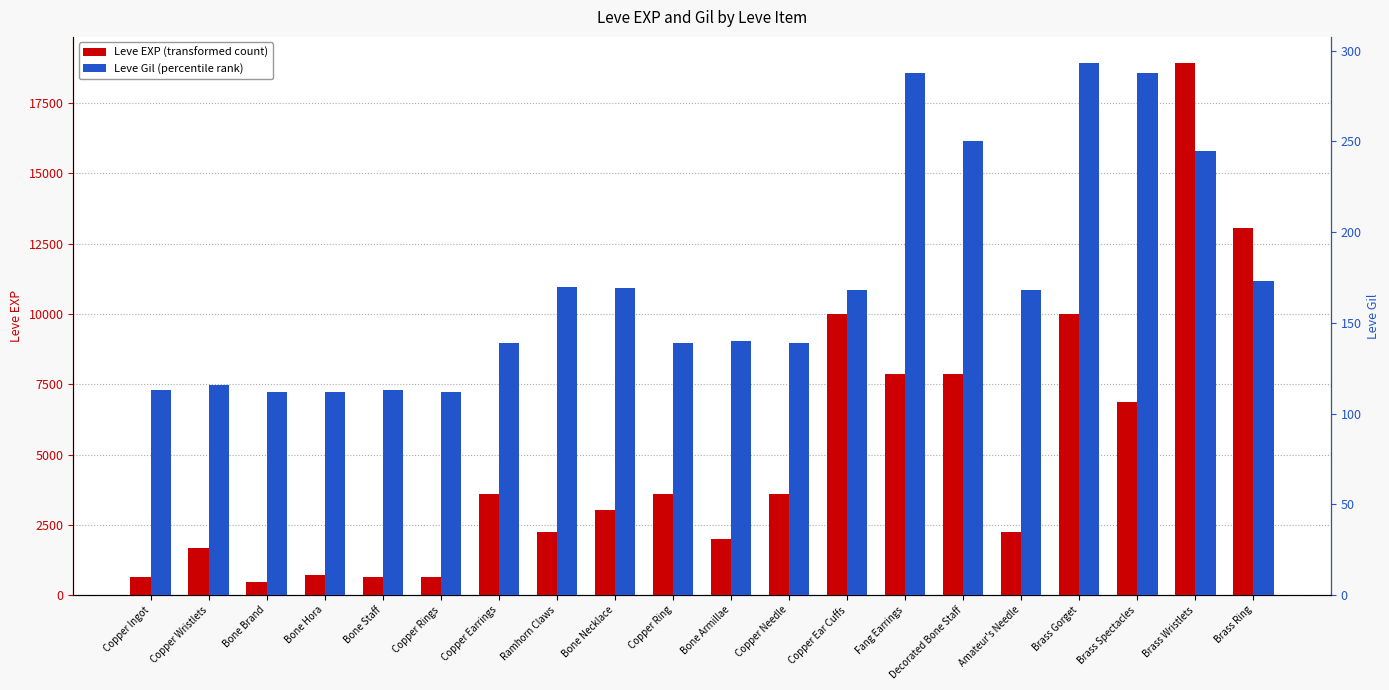

What is the label of the 14th bar from the right?

Copper Earrings